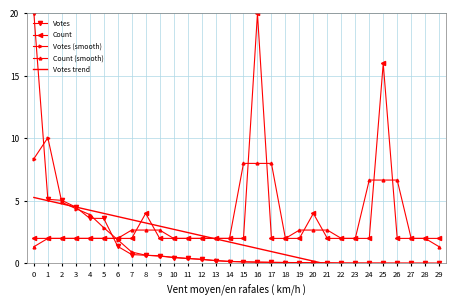

Which category has the highest value in the Votes (smooth) series?

1